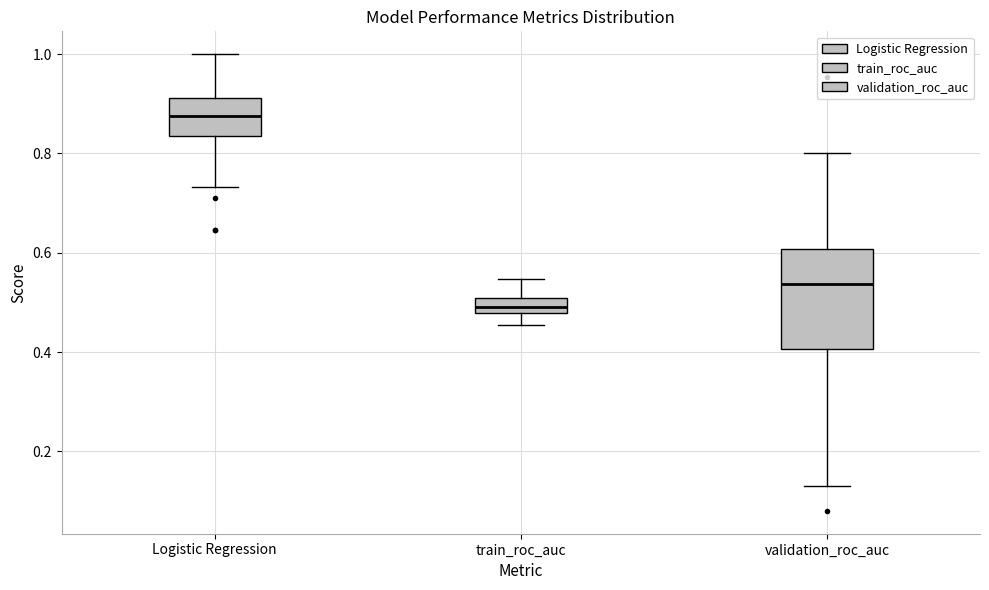

Reading left to right, read every box against the y-axis: the position of its median line, the range the box covers, and the ends of its whiskers. The values are not printed on the chart, so give them approximately, as read against the axis.

Logistic Regression: median 0.88, box 0.84 to 0.92, whiskers 0.74 to 1.00
train_roc_auc: median 0.50 (inside the box), box 0.48 to 0.50, whiskers 0.46 to 0.54
validation_roc_auc: median 0.54, box 0.40 to 0.60, whiskers 0.12 to 0.80